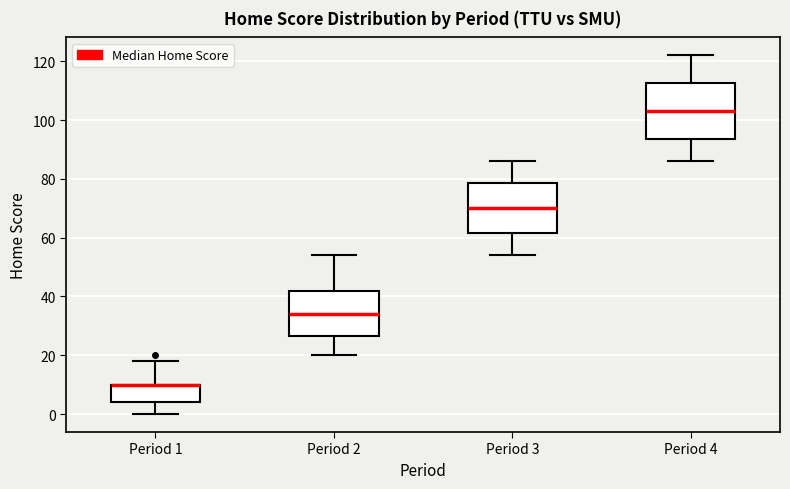

Comparing the boxes themselves (not the whiskers), which one is the tallest?

Period 4